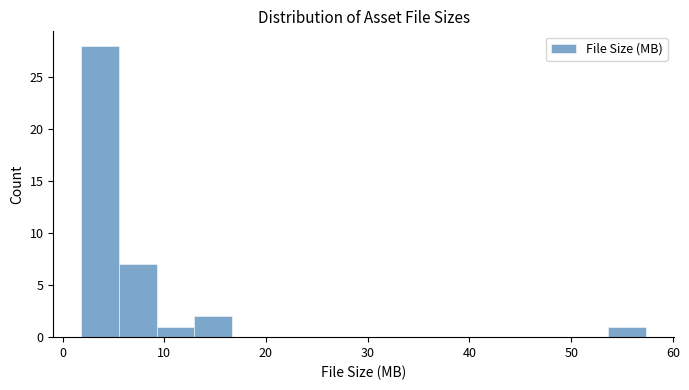

Read against the x-axis, roughly where is the centre of the tallest bar?

4